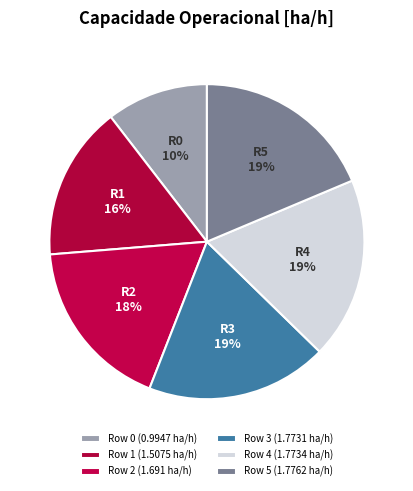

How many slices are in this pie chart?

6